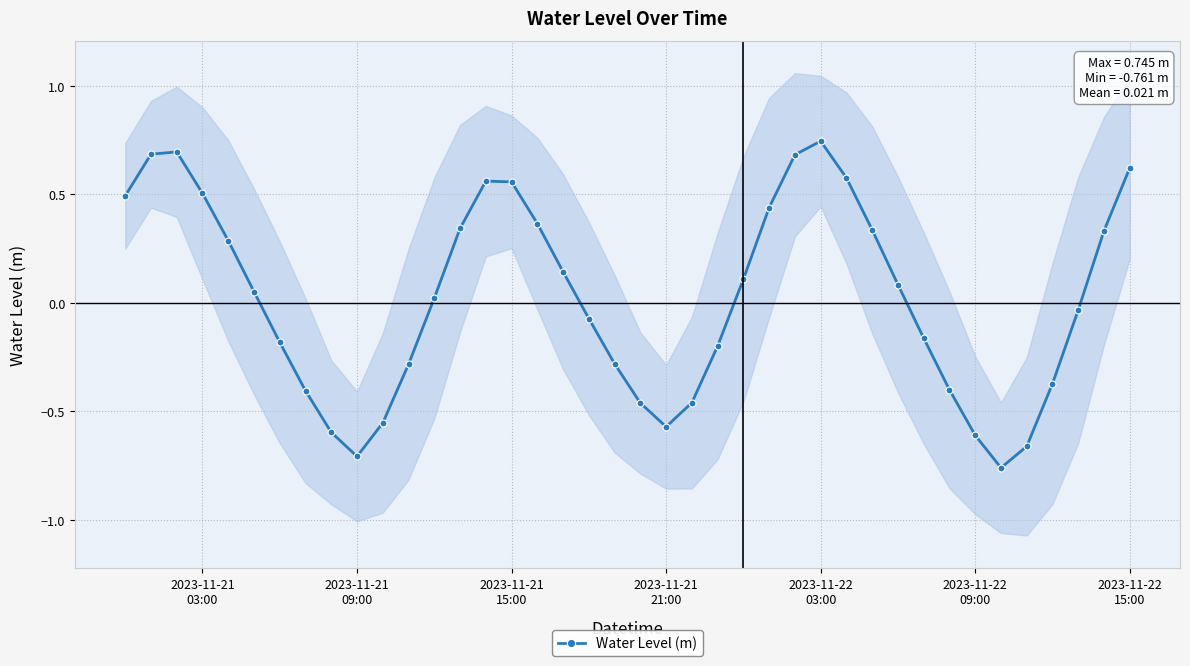

Reading left to right, transcribe all the data shown in this chart.

0.5	0.7	0.7	0.5	0.3	0.1	-0.2	-0.4	-0.6	-0.7	-0.6	-0.3	0.0	0.3	0.6	0.6	0.4	0.1	-0.1	-0.3	-0.5	-0.6	-0.5	-0.2	0.1	0.4	0.7	0.7	0.6	0.3	0.1	-0.2	-0.4	-0.6	-0.8	-0.7	-0.4	-0.0	0.3	0.6